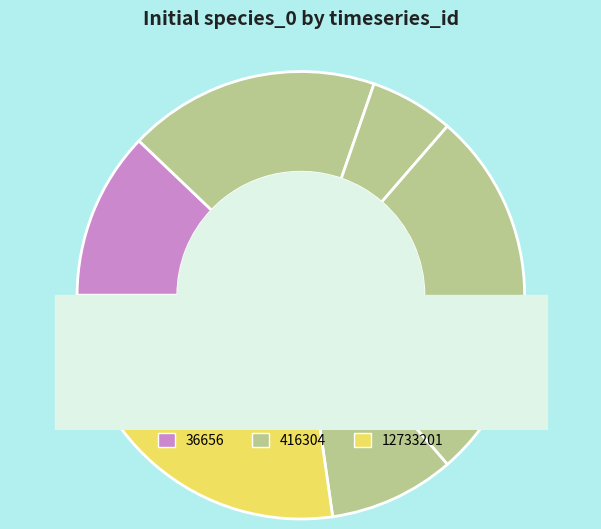

How many slices are in this pie chart?

6